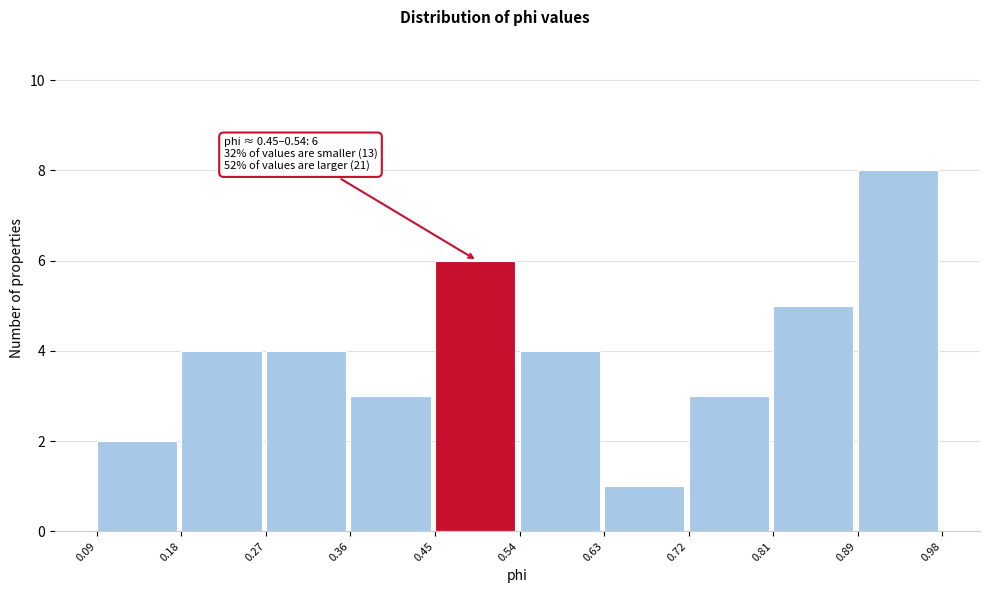

Which range on the x-axis has the tallest bar?

0.89 to 0.98